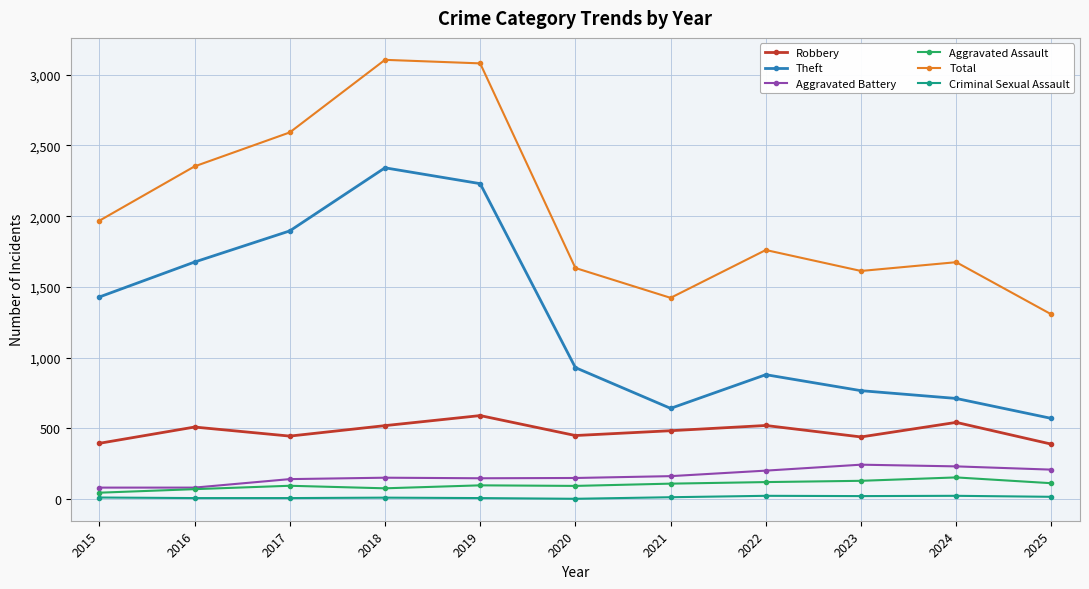

How many series are shown in this chart?

6